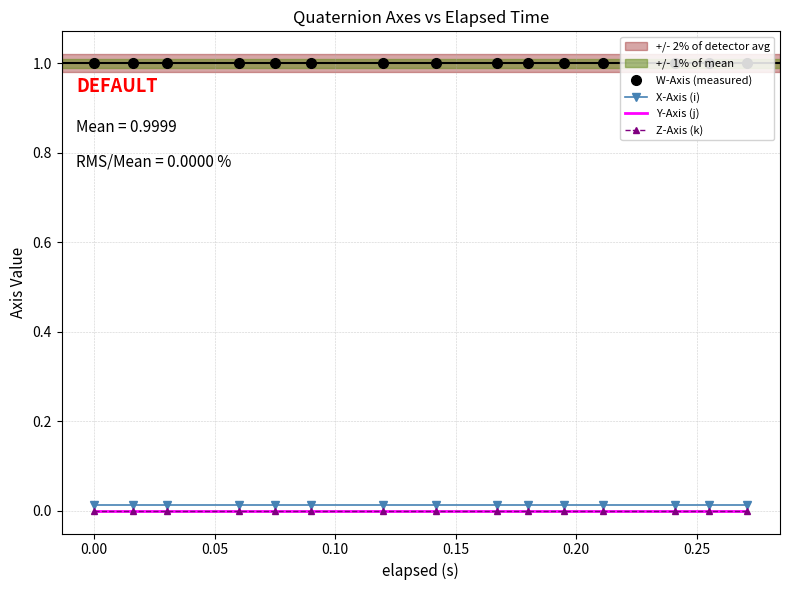

True or false: Y-Axis (j) and X-Axis (i) cross at least once.

False